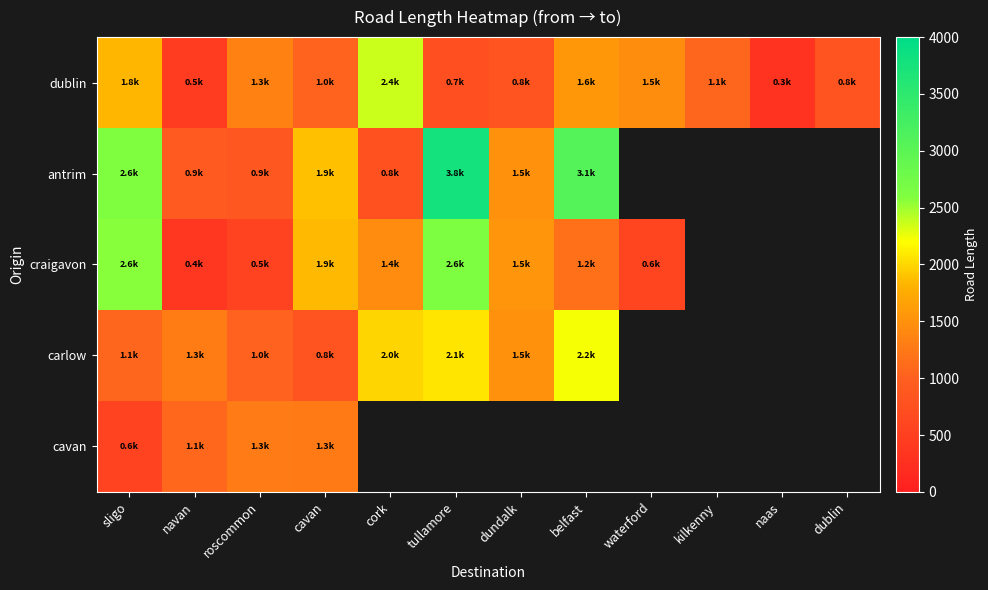

Between sligo and waterford, which is larger?

sligo